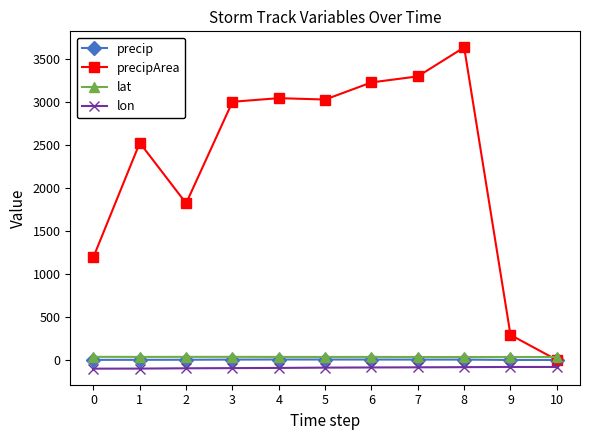

Which series changed the most between 2 and 10?

precipArea